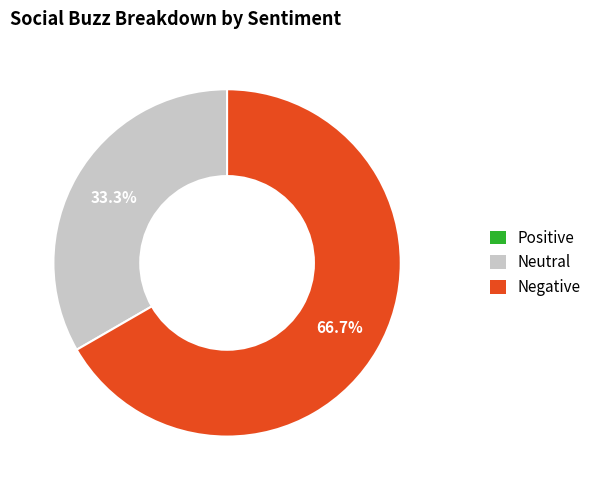

How much of the chart is everything except Neutral?

66.7%